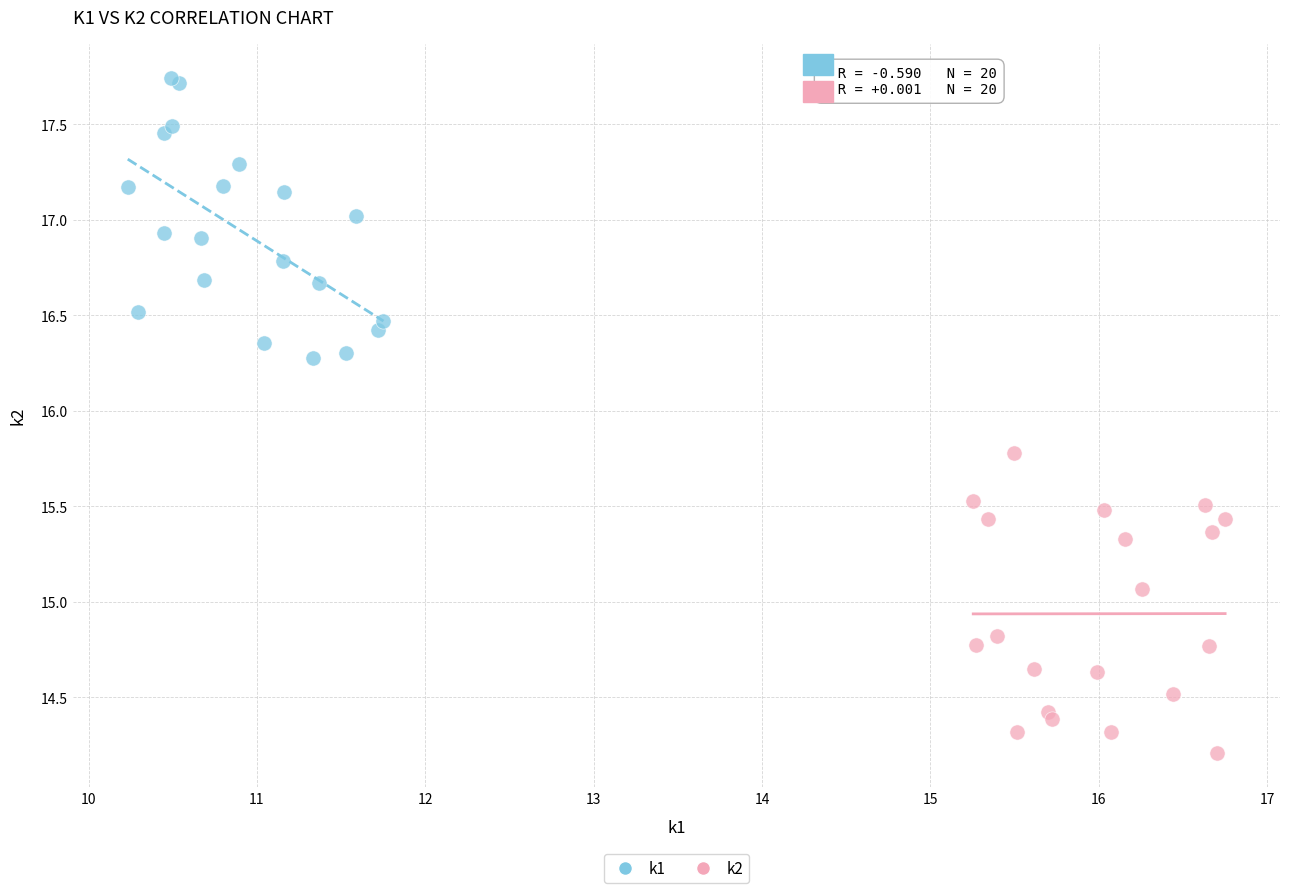

Which series has the largest Y range (max minus min)?

k2